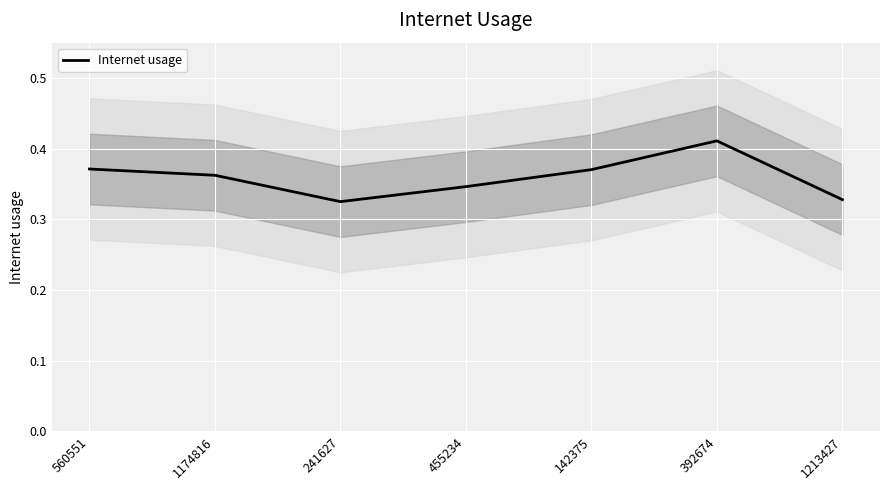

Reading left to right, list all the values displayed in this chart.

0.4	0.4	0.3	0.3	0.4	0.4	0.3